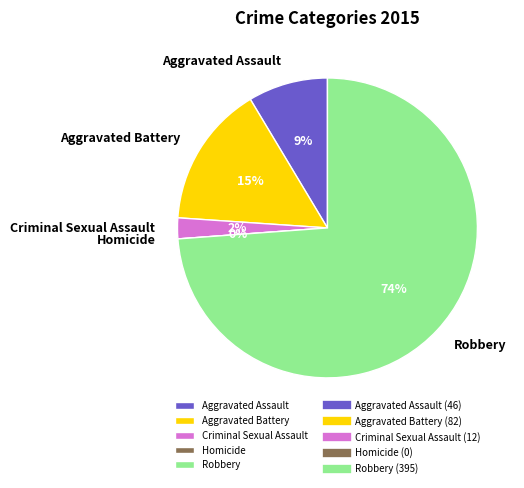

Combined, do Aggravated Battery and Criminal Sexual Assault account for over 50%?

No